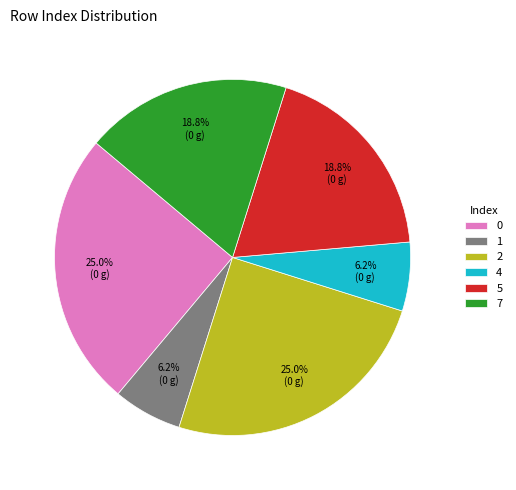

What percentage is the 2 slice, to the nearest percent?

25%